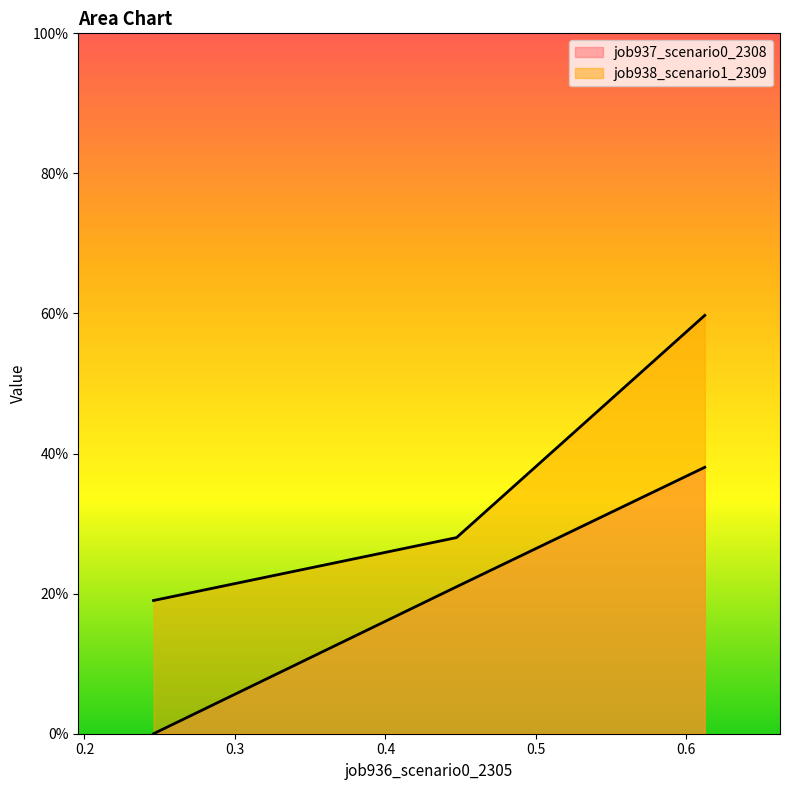

How many data points are above 0?

2